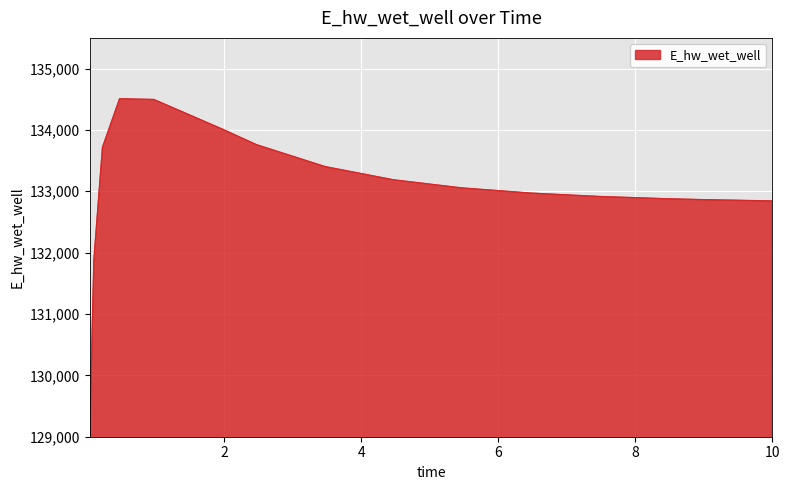

What is the greatest value displayed?

134507.9